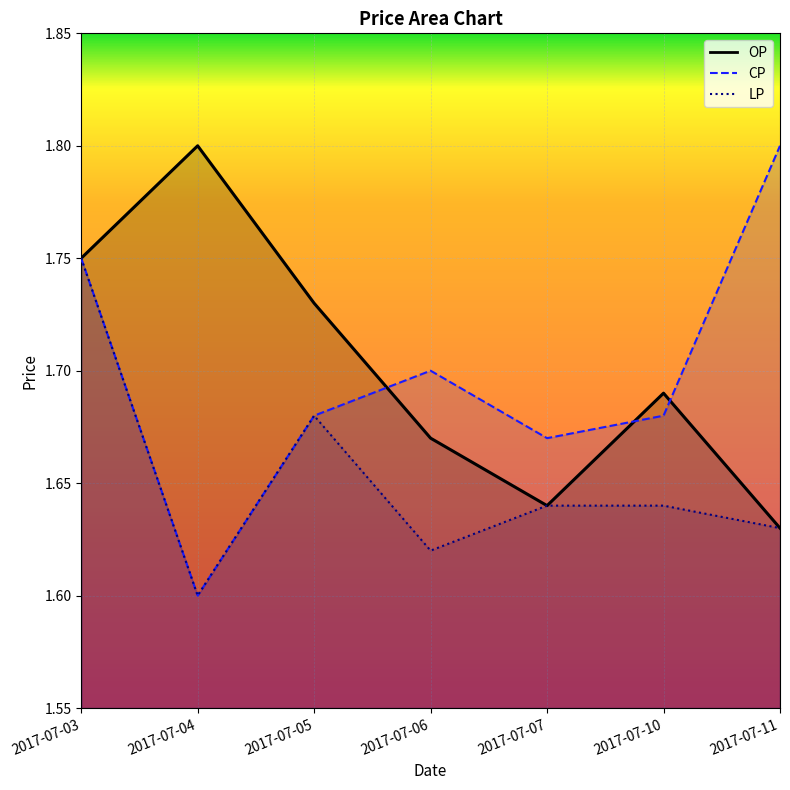

Where is the first local maximum for LP?

2017-07-05